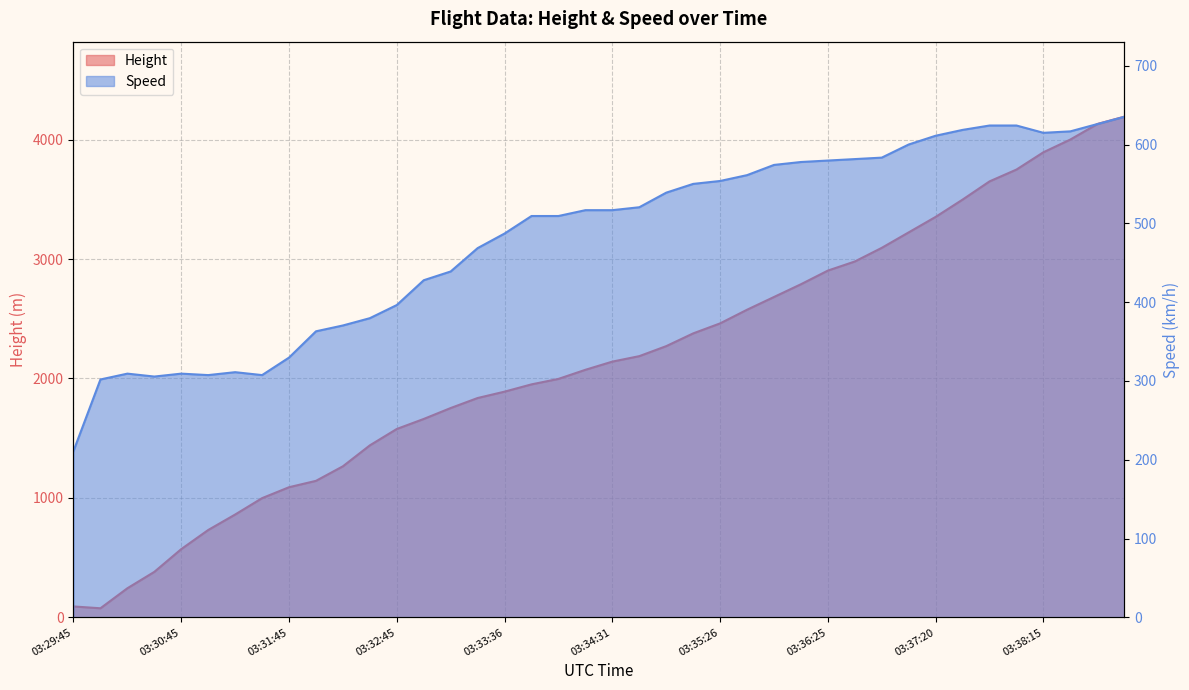

Reading left to right, list all the values displayed in this chart.

Height: 03:29:45=91.4	03:30:00=76.2	03:30:16=243.8	03:30:30=381.0	03:30:45=571.5	03:31:00=731.5	03:31:15=861.1	03:31:30=998.2	03:31:45=1089.7	03:32:00=1143.0	03:32:15=1264.9	03:32:30=1440.2	03:32:45=1577.3	03:33:00=1661.2	03:33:11=1752.6	03:33:25=1836.4	03:33:36=1889.8	03:33:50=1950.7	03:34:01=1996.4	03:34:15=2072.6	03:34:31=2141.2	03:34:45=2186.9	03:35:00=2270.8	03:35:15=2377.4	03:35:26=2461.3	03:35:41=2575.6	03:35:55=2682.2	03:36:10=2788.9	03:36:25=2903.2	03:36:36=2979.4	03:36:52=3093.7	03:37:05=3223.3	03:37:20=3352.8	03:37:35=3497.6	03:37:50=3650.0	03:38:01=3749.0	03:38:15=3893.8	03:38:26=4000.5	03:38:40=4130.0	03:38:51=4191.0
Speed: 03:29:45=211.1	03:30:00=301.9	03:30:16=309.3	03:30:30=305.6	03:30:45=309.3	03:31:00=307.4	03:31:15=311.1	03:31:30=307.4	03:31:45=329.7	03:32:00=363.0	03:32:15=370.4	03:32:30=379.7	03:32:45=396.3	03:33:00=427.8	03:33:11=438.9	03:33:25=468.6	03:33:36=487.1	03:33:50=509.3	03:34:01=509.3	03:34:15=516.7	03:34:31=516.7	03:34:45=520.4	03:35:00=538.9	03:35:15=550.0	03:35:26=553.7	03:35:41=561.2	03:35:55=574.1	03:36:10=577.8	03:36:25=579.7	03:36:36=581.5	03:36:52=583.4	03:37:05=600.0	03:37:20=611.2	03:37:35=618.6	03:37:50=624.1	03:38:01=624.1	03:38:15=614.9	03:38:26=616.7	03:38:40=626.0	03:38:51=635.2